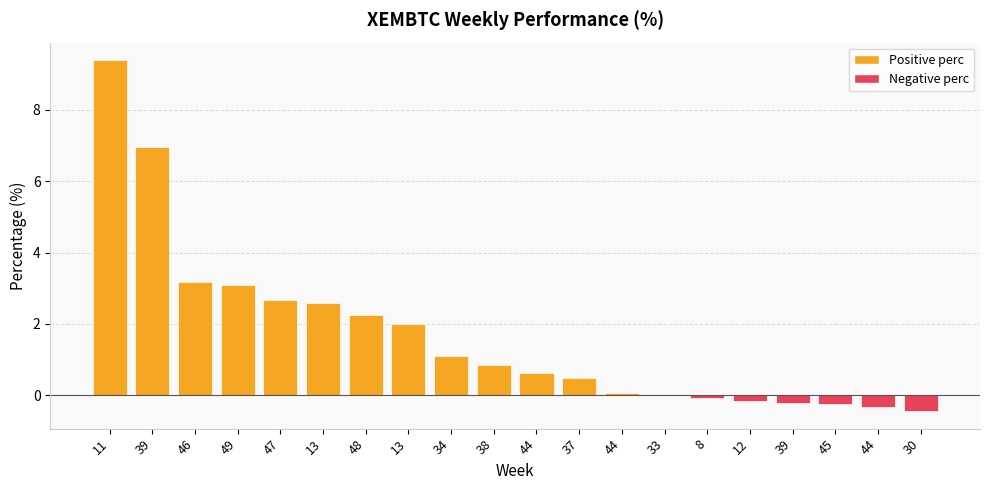

Are the bars horizontal?

No